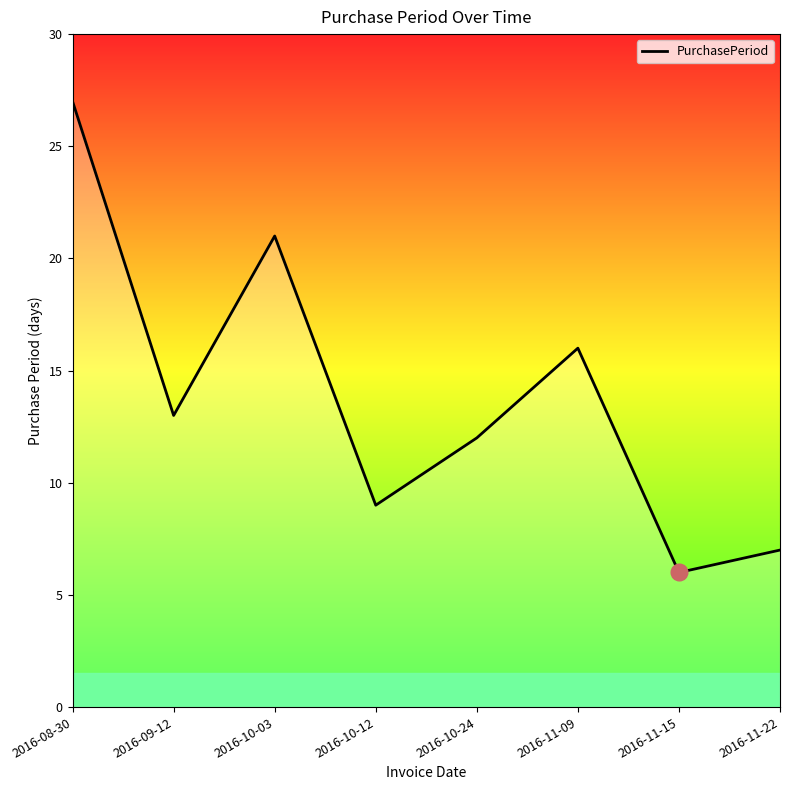

List the labels in order of value, largest first.

2016-08-30, 2016-10-03, 2016-11-09, 2016-09-12, 2016-10-24, 2016-10-12, 2016-11-22, 2016-11-15